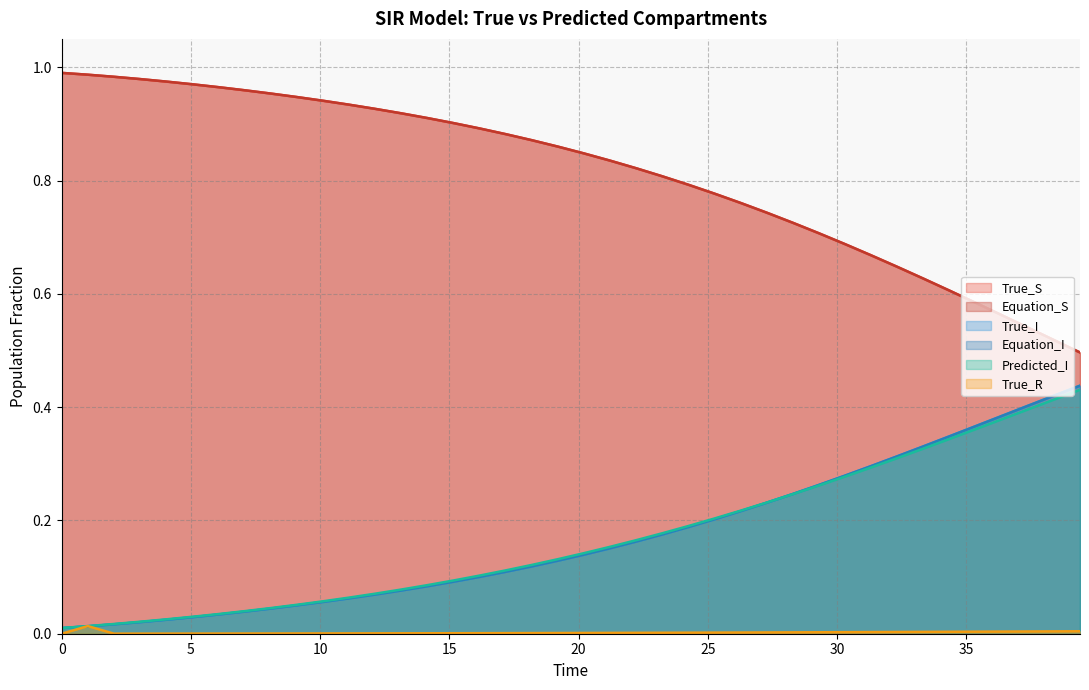

What is the difference between the highest and lowest values at 5?

1.0